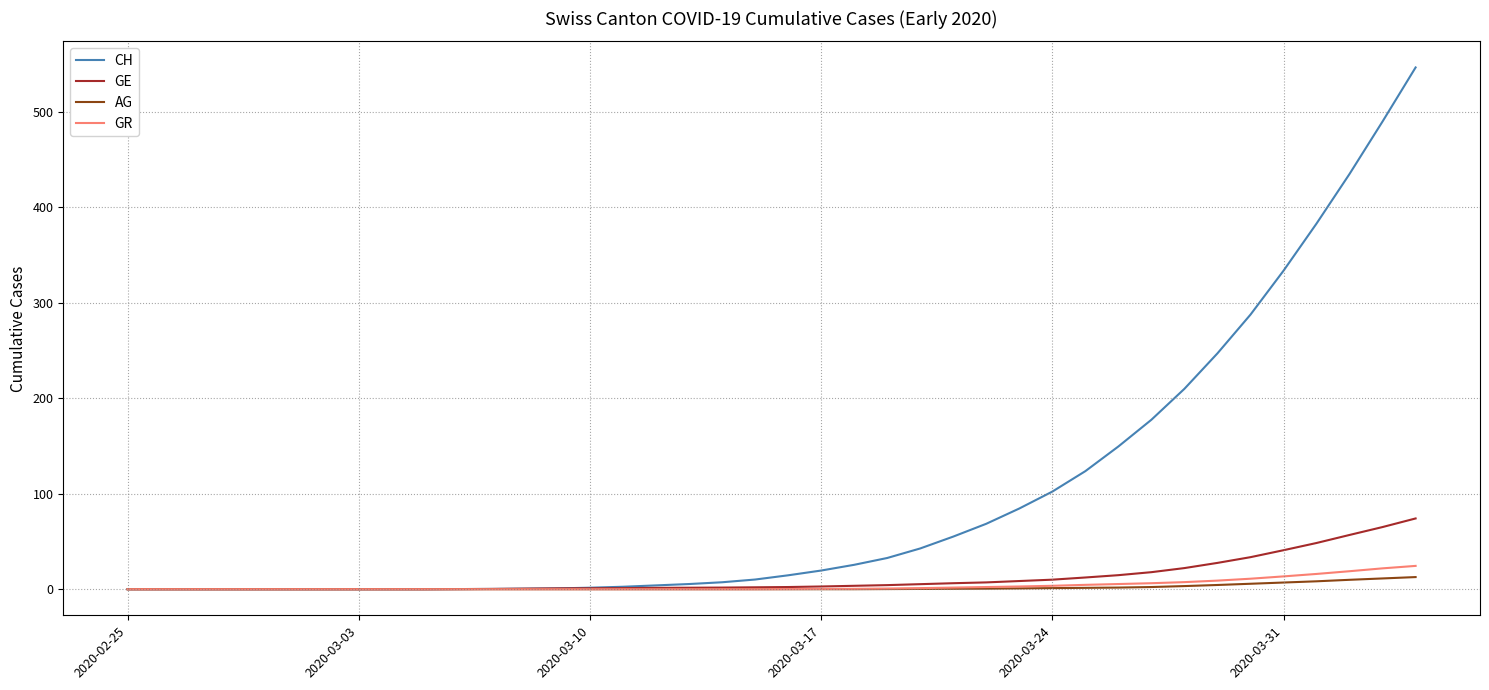

Which series has the largest range (max minus min)?

CH